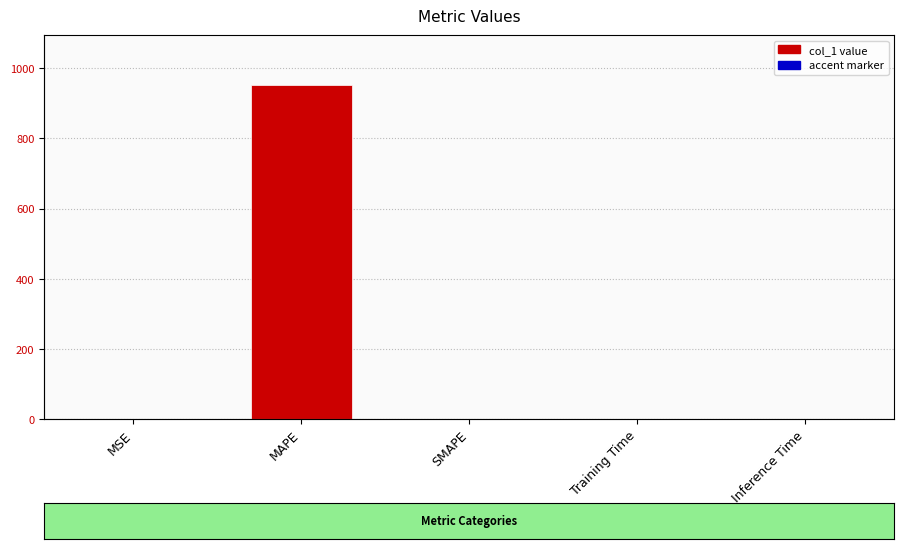

Between MSE and Training Time, which series saw the biggest shift?

col_1